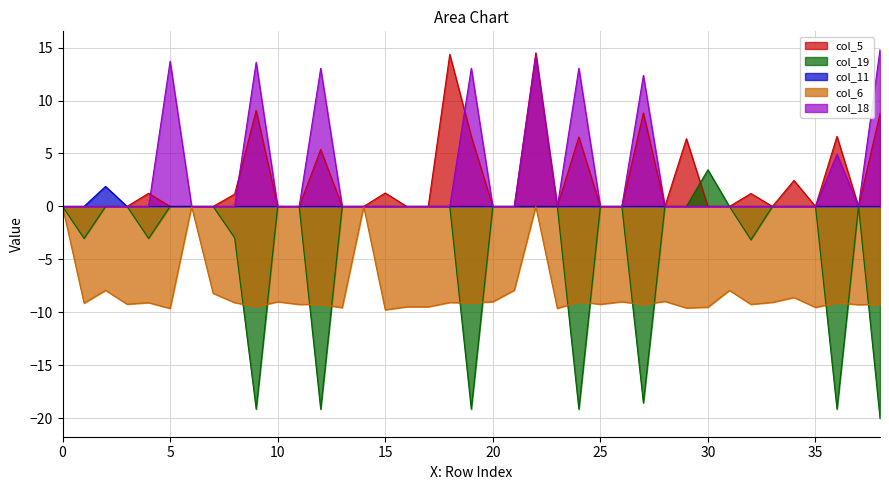

How many series are shown in this chart?

5